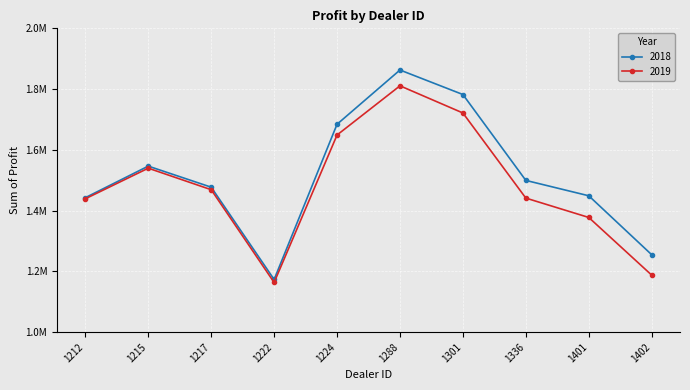

What are all the series names shown in the legend?

2018, 2019